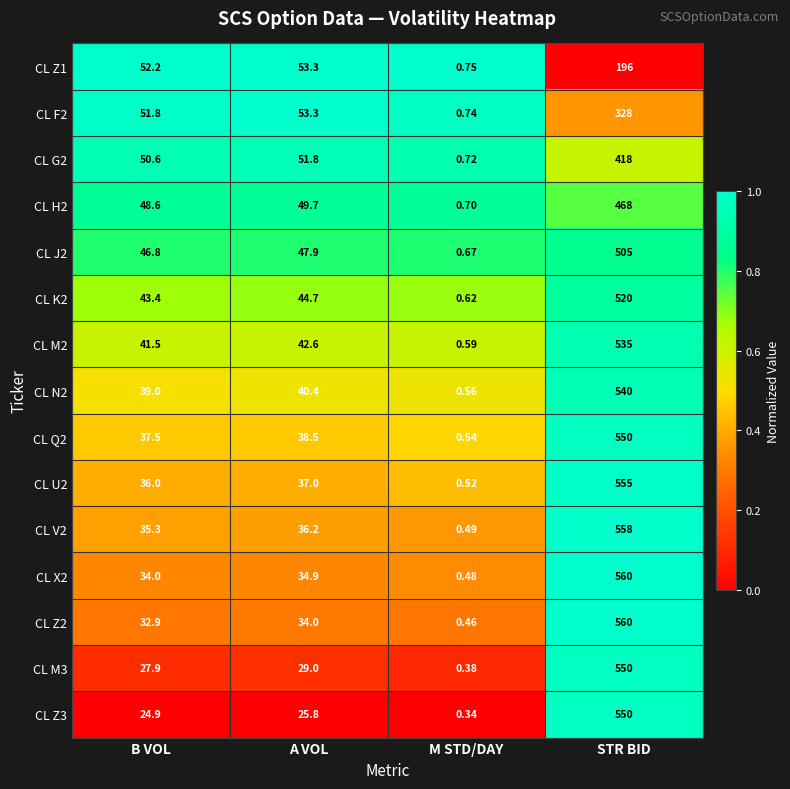

Rank the categories by CL V2 value from highest to lowest.

STR BID, A VOL, B VOL, M STD/DAY